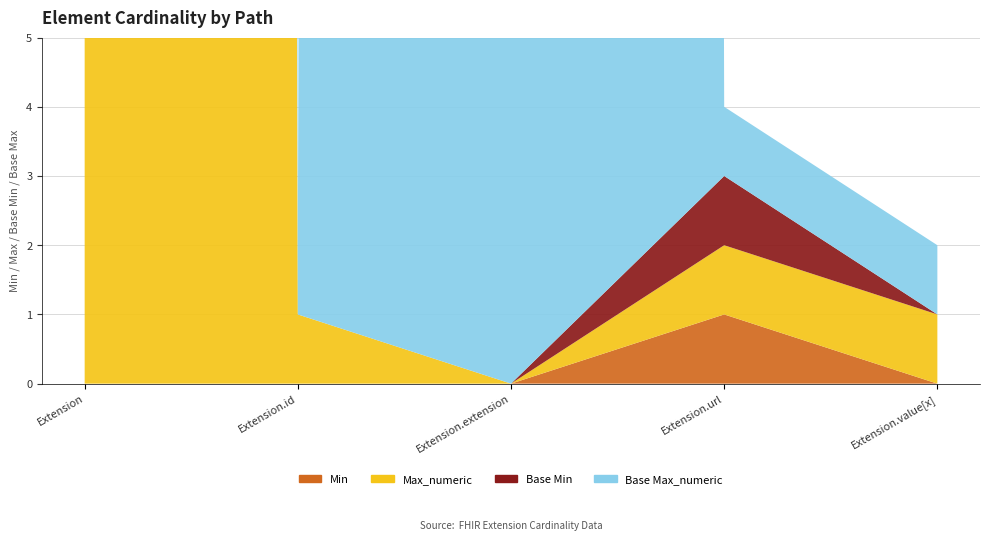

Reading left to right, list all the values displayed in this chart.

Min: Extension=0	Extension.id=0	Extension.extension=0	Extension.url=1	Extension.value[x]=0
Max_numeric: Extension=999	Extension.id=1	Extension.extension=0	Extension.url=1	Extension.value[x]=1
Base Min: Extension=0	Extension.id=0	Extension.extension=0	Extension.url=1	Extension.value[x]=0
Base Max_numeric: Extension=999	Extension.id=1	Extension.extension=999	Extension.url=1	Extension.value[x]=1